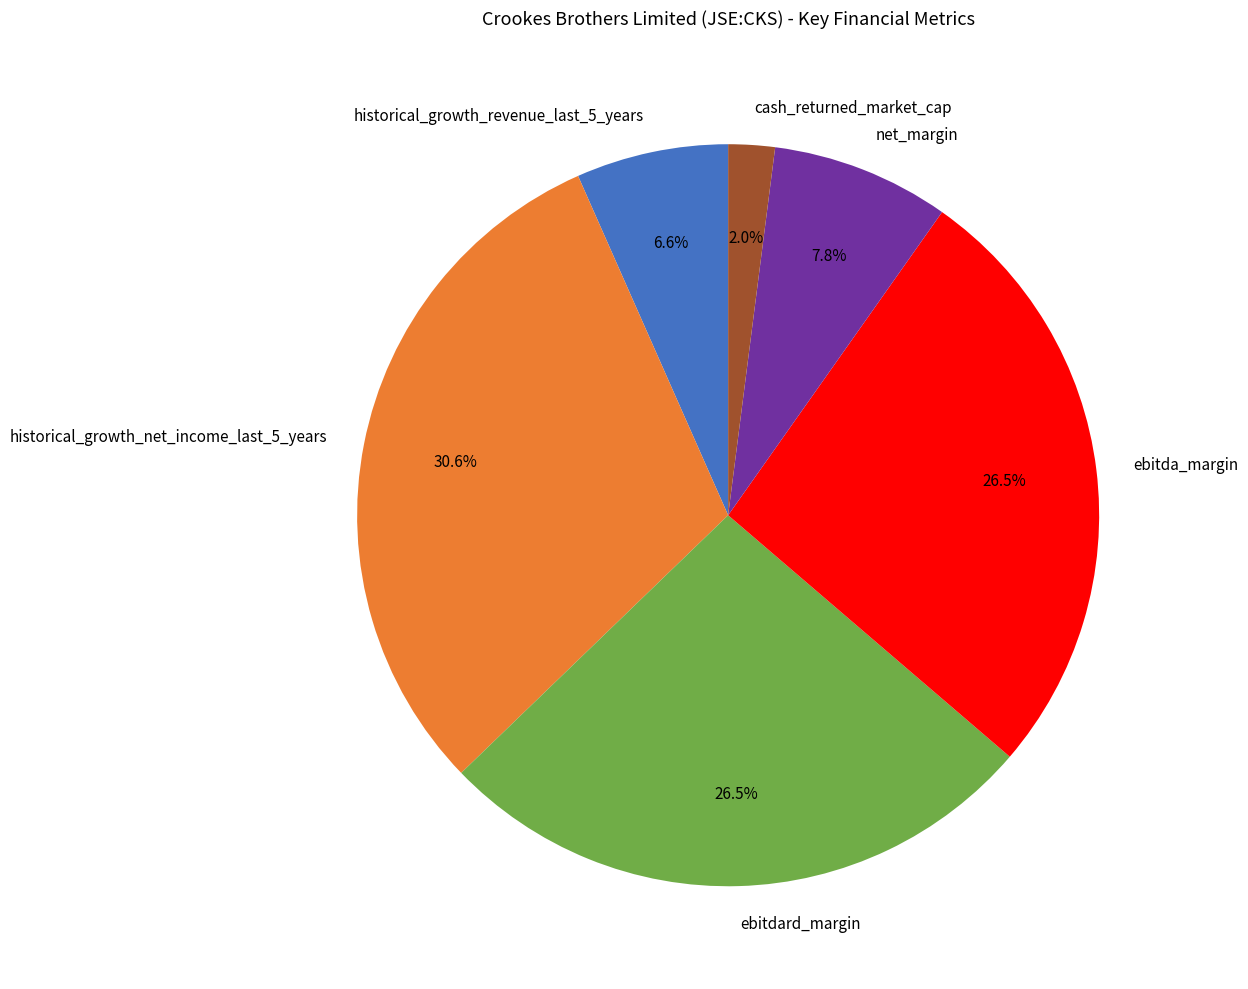

To the nearest percent, what is the average slice percentage?

17%